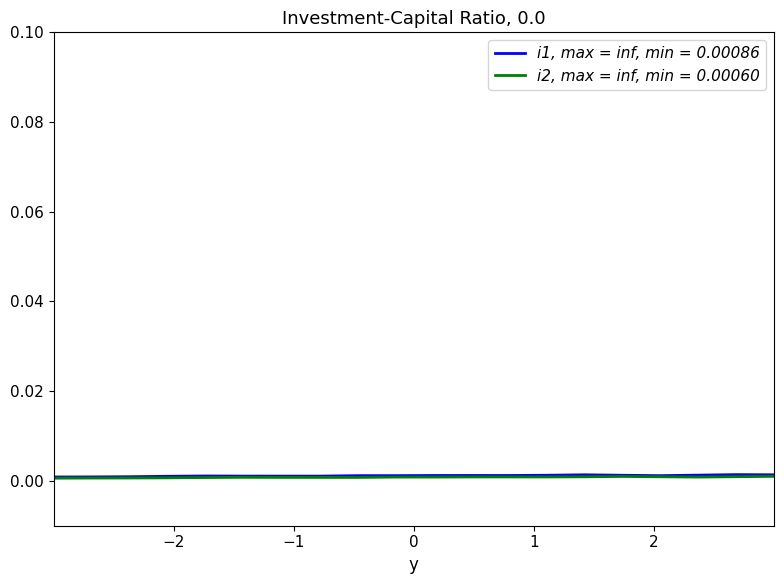

Does the chart have visible grid lines?

No